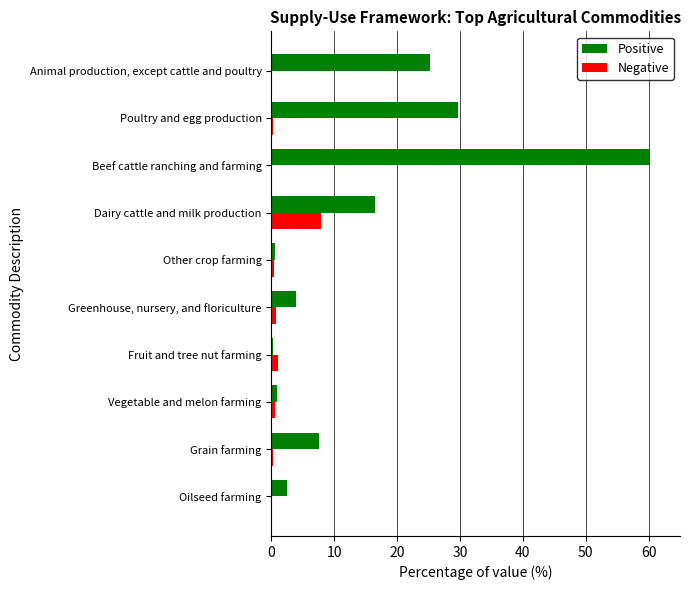

What is the sum of all Positive values?

147.1